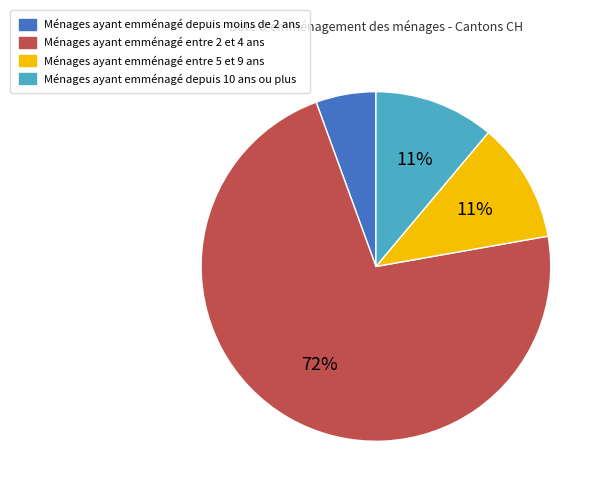

To the nearest percent, what is the combined percentage of Ménages ayant emménagé depuis moins de 2 ans and Ménages ayant emménagé entre 5 et 9 ans?

17%